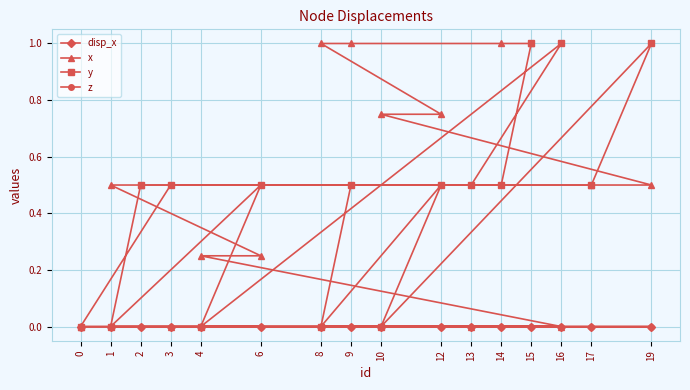

Is the value of y at 15 greater than the value of z at 2?

Yes